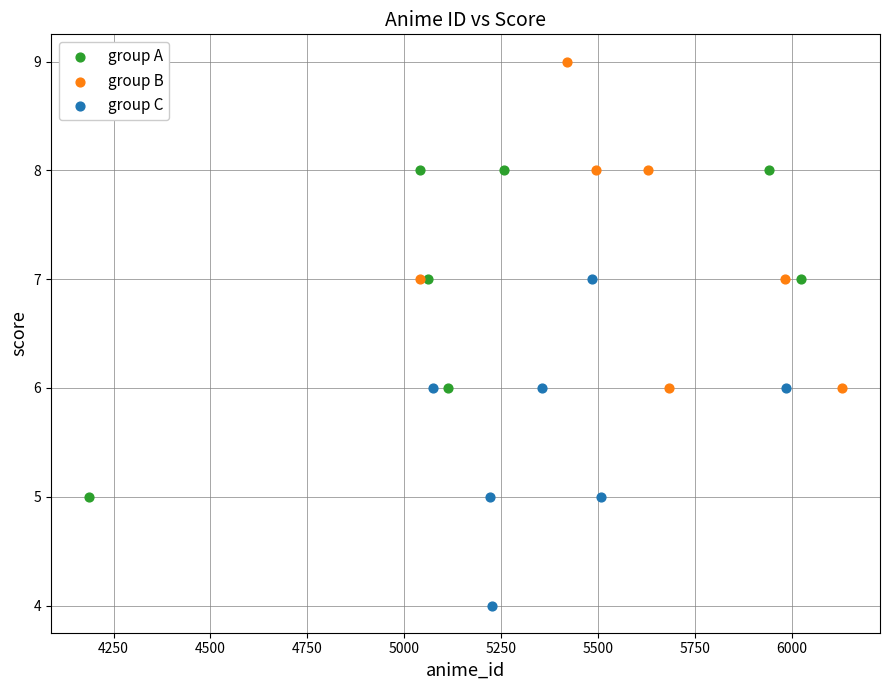

Which series reaches the minimum Y coordinate?

group C